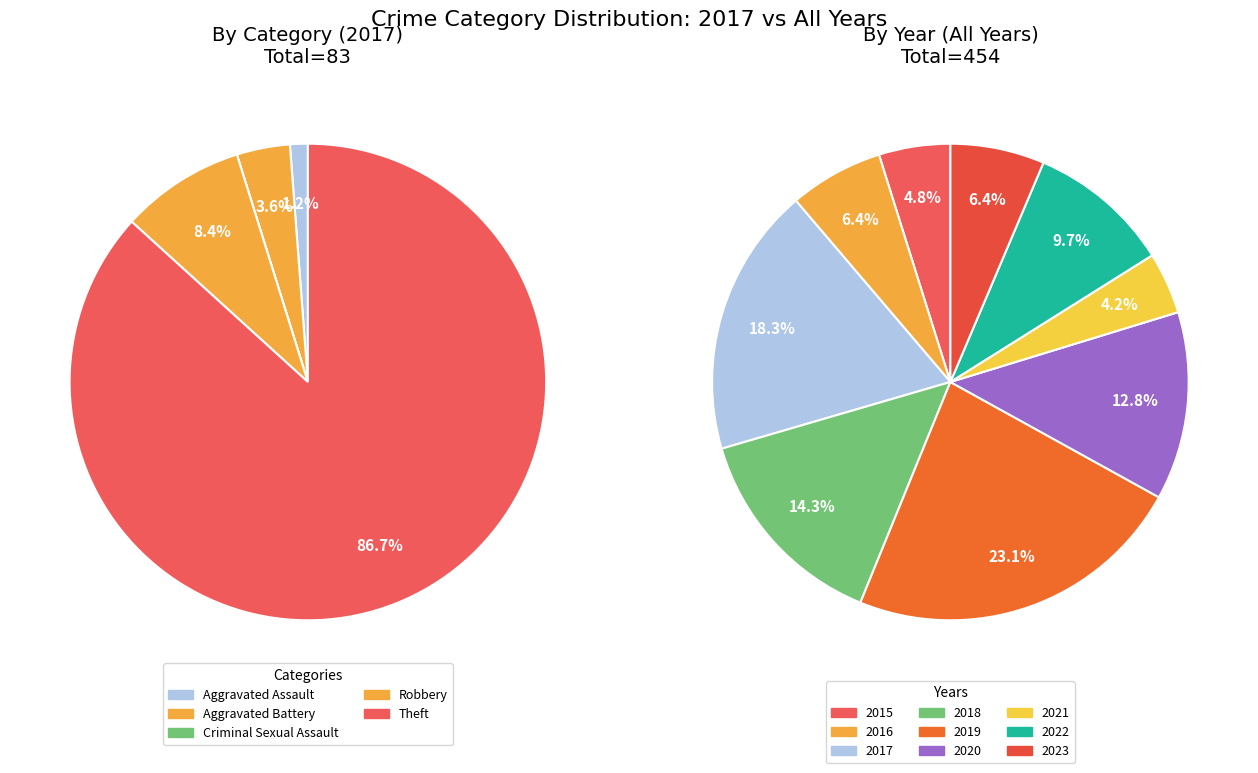

Which has a higher value, Aggravated Battery or Criminal Sexual Assault?

Aggravated Battery